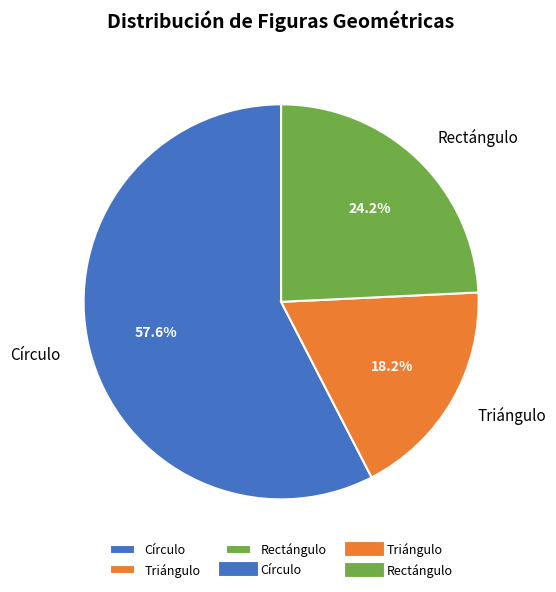

Rank the categories by value from highest to lowest.

Círculo, Rectángulo, Triángulo